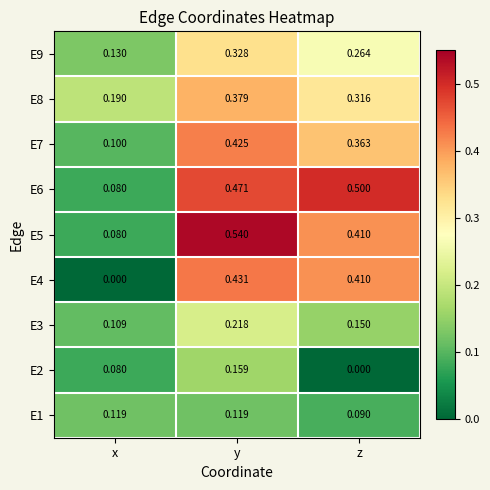

Which series has the largest total across all categories?

E6